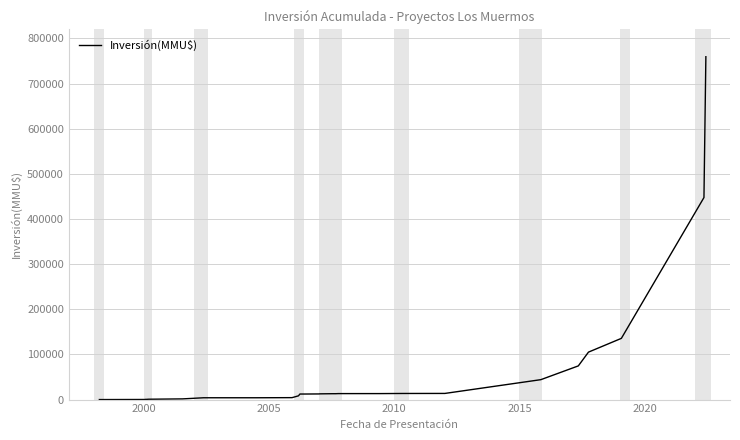

What is the sum of all values?

1720172